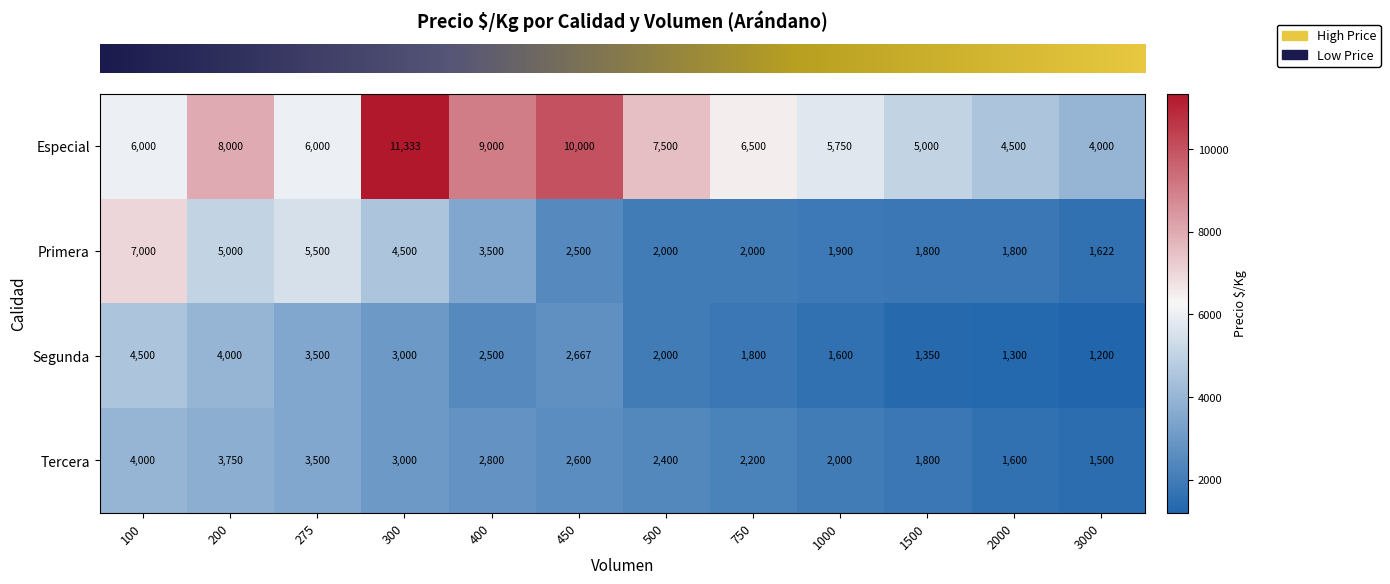

What is the spread (max minus min) of values at 1000?

4150